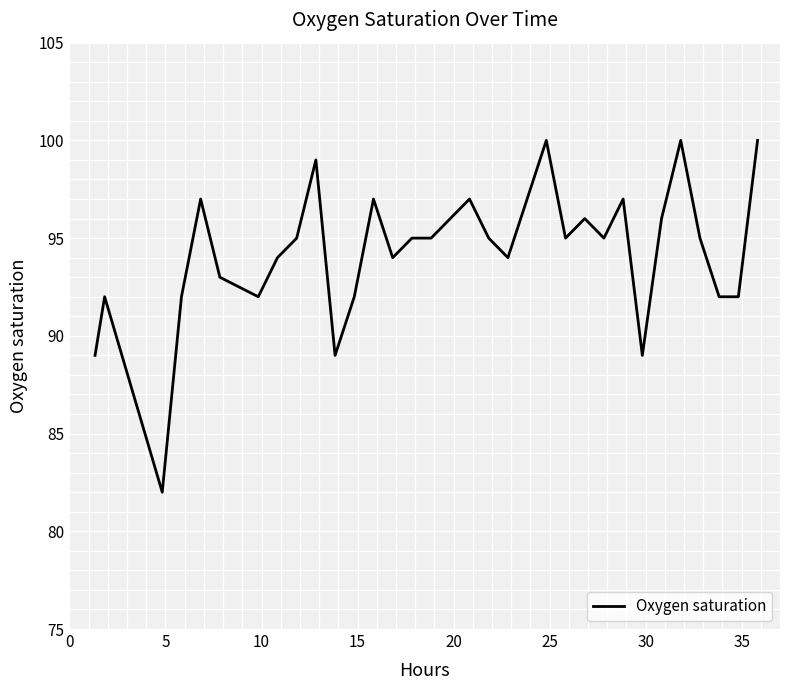

What is the difference between the second highest and second lowest values?

11